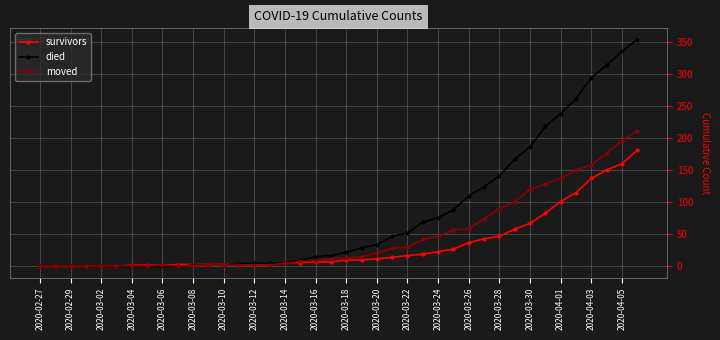

Which series has the largest range (max minus min)?

died